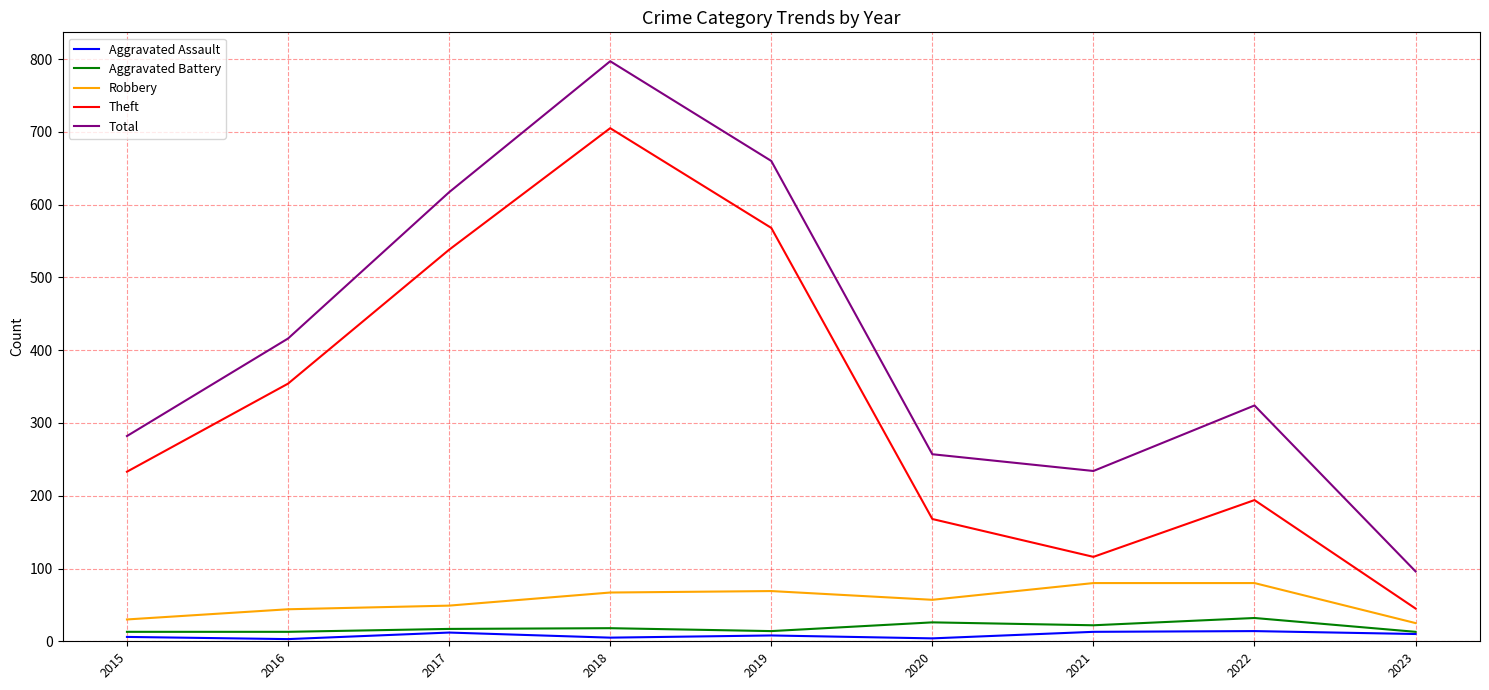

True or false: Aggravated Battery and Theft intersect in this chart.

False